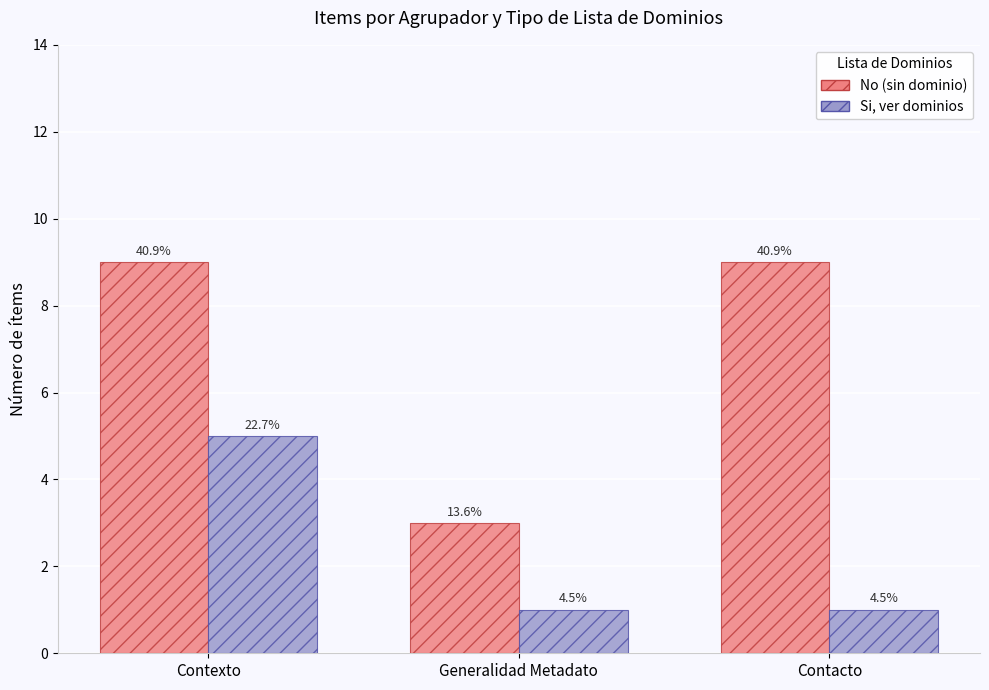

Which series has the largest total across all categories?

No (sin dominio)